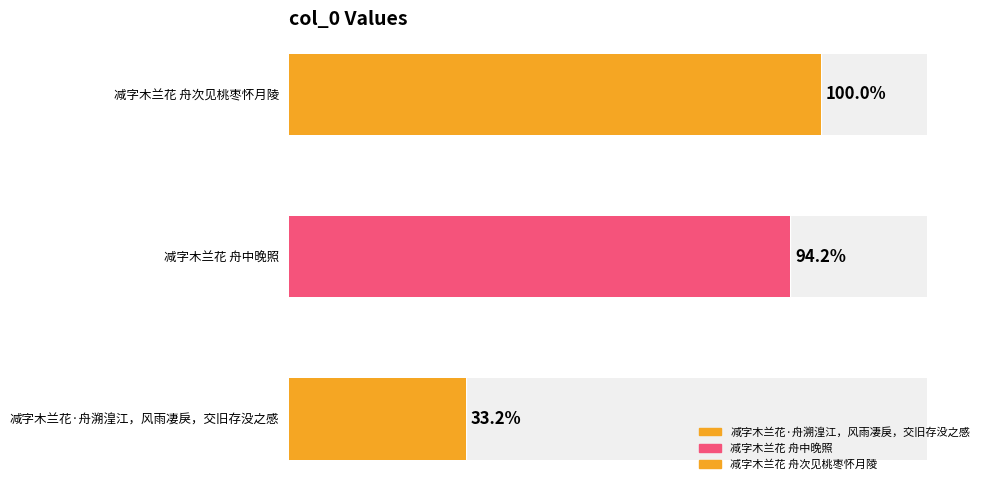

Is it true that the value at 减字木兰花 舟次见桃枣怀月陵 is 391098?

False